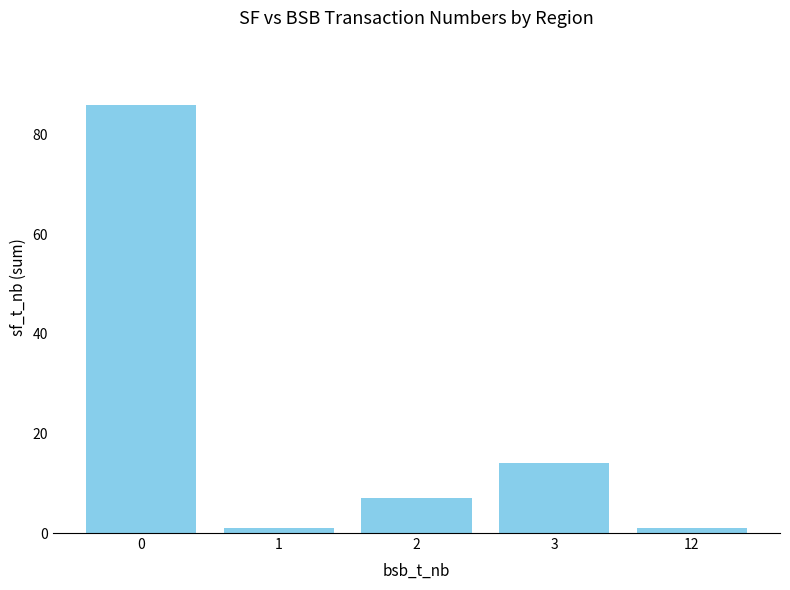

Count the number of data series in this chart.

1